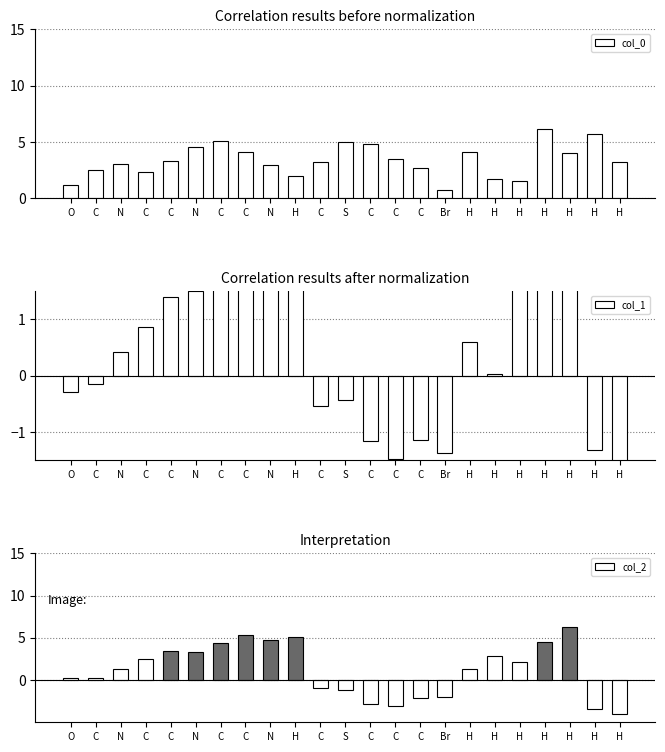

Does the chart contain any negative values?

Yes